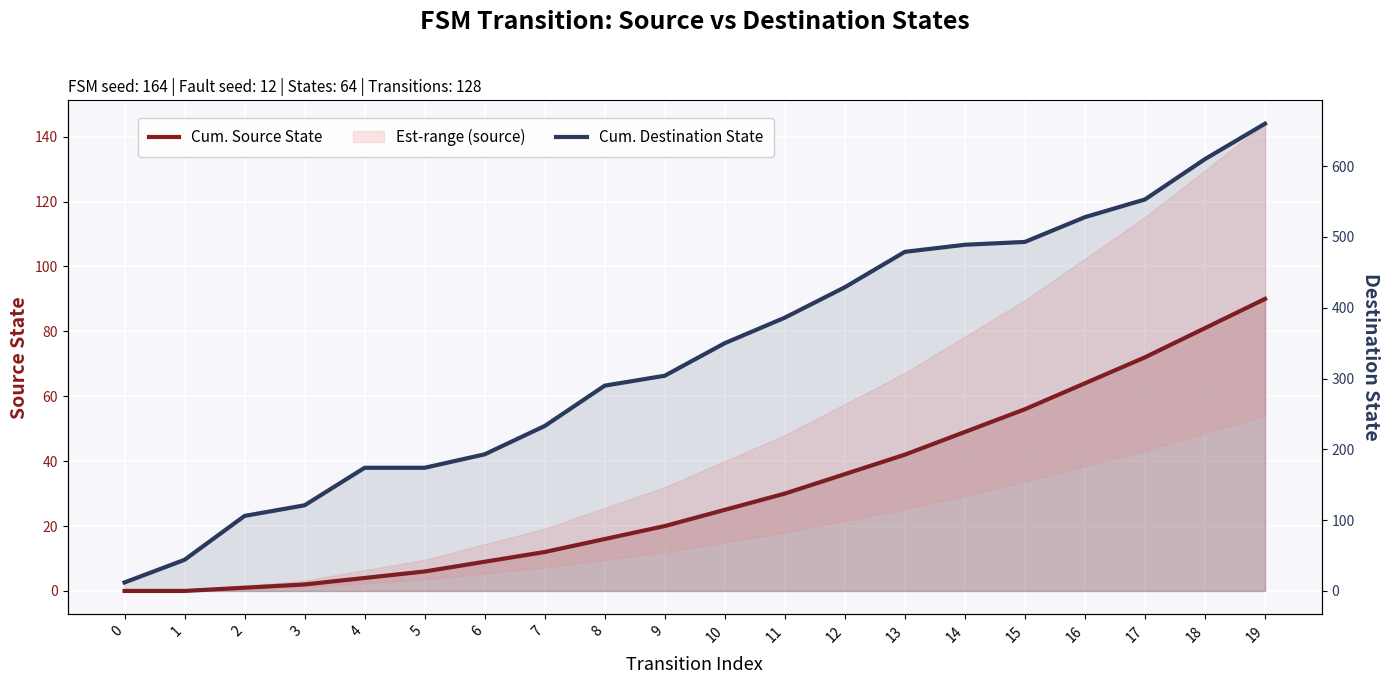

Rank the series by their maximum value, from lowest to highest.

Cum. Source State, Cum. Destination State